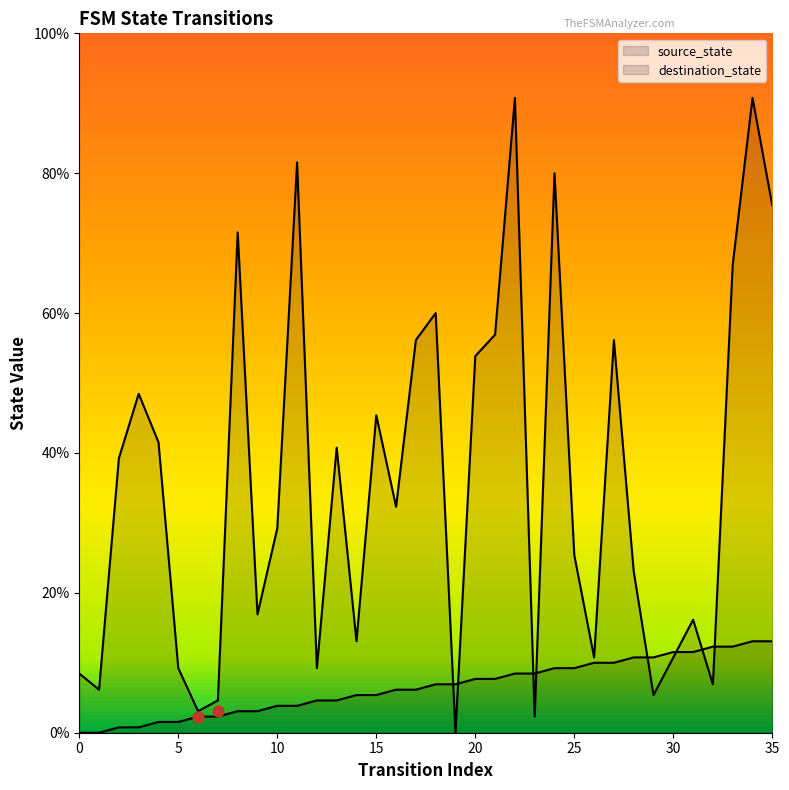

Which series reaches the minimum Y coordinate?

source_state